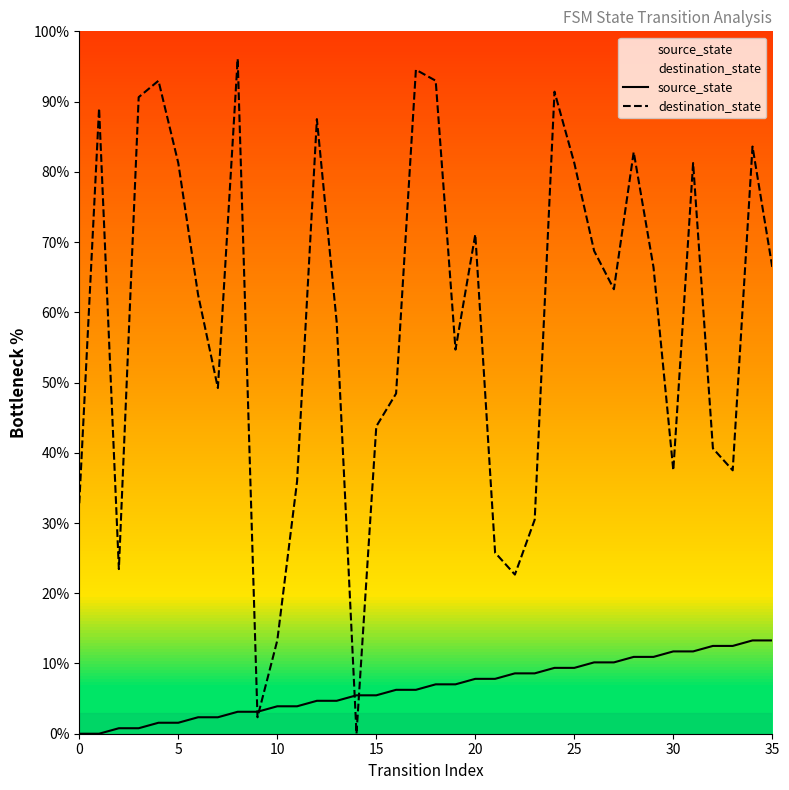

List the series in order of their overall mean, lowest first.

source_state, destination_state